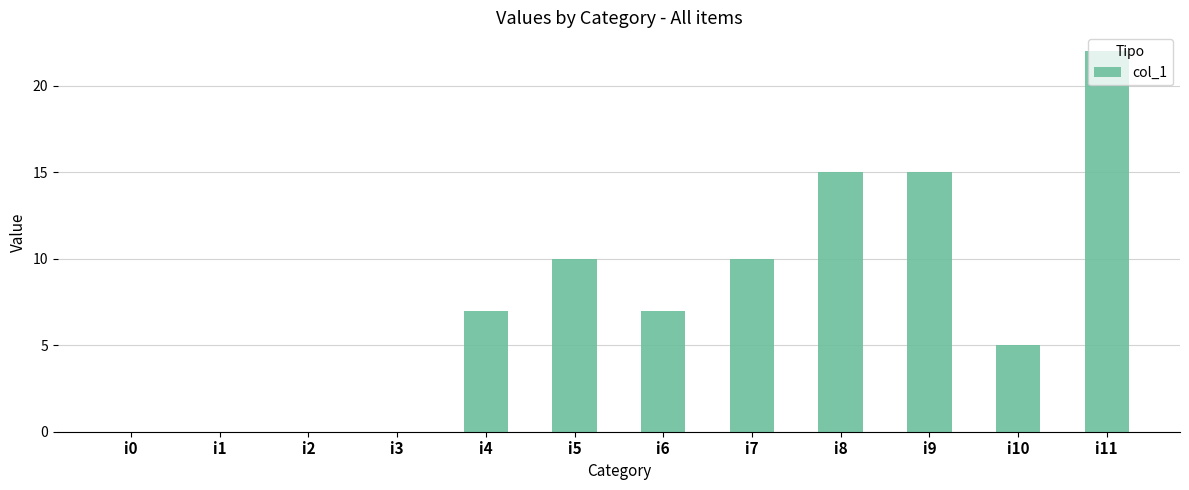

Count the number of categories in the chart.

12